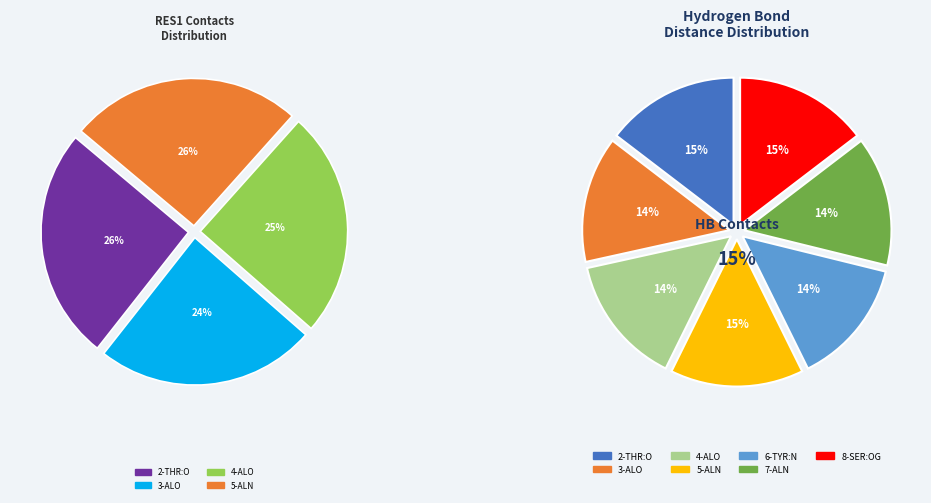

To the nearest percent, what is the difference between the largest and smallest slice percentages?

1%